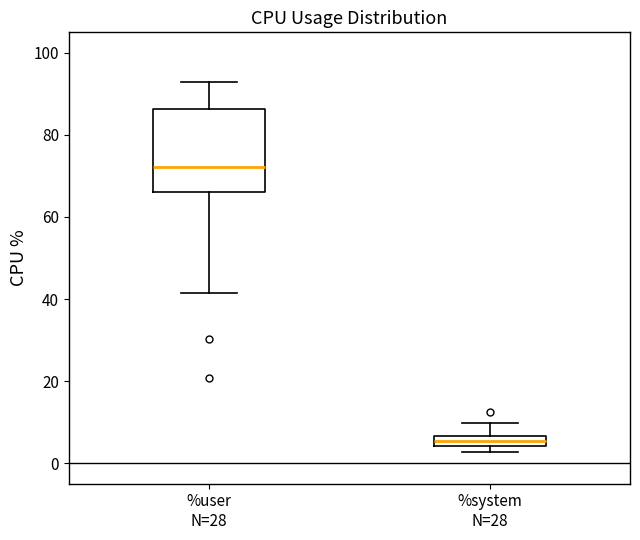

Which box's median line is the lowest?

%system N=28